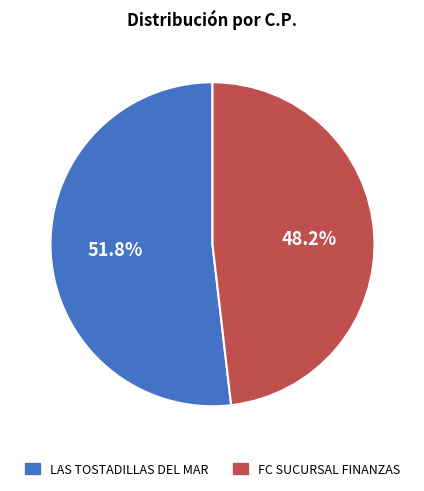

What is the largest slice in the pie chart?

LAS TOSTADILLAS DEL MAR